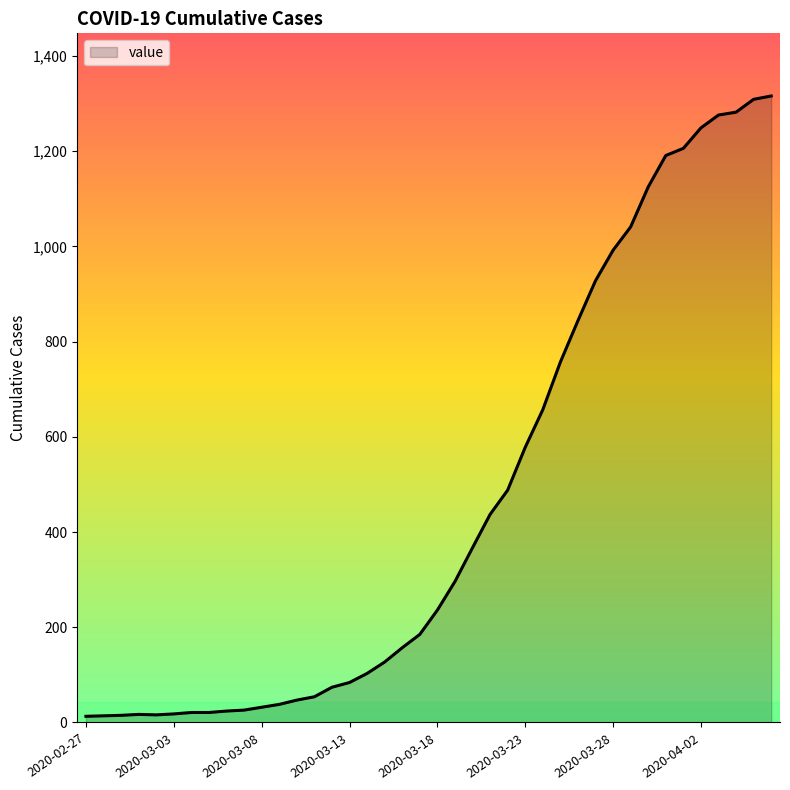

What is the maximum value shown in the chart?

1316